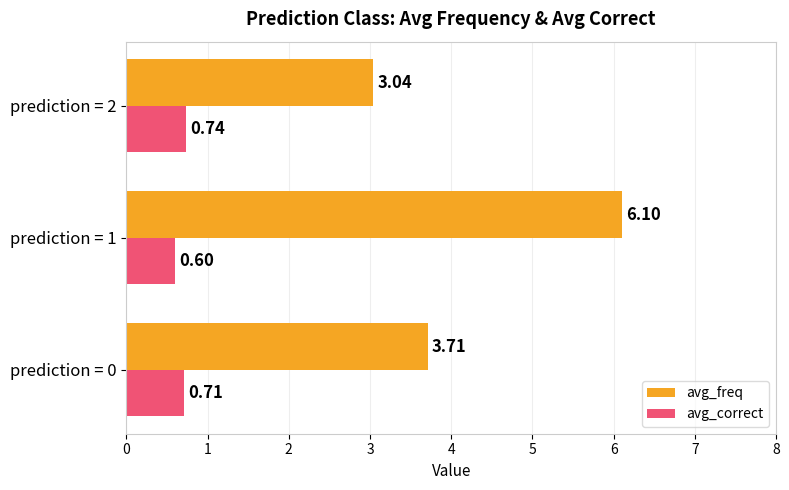

Which series has the largest range (max minus min)?

avg_freq